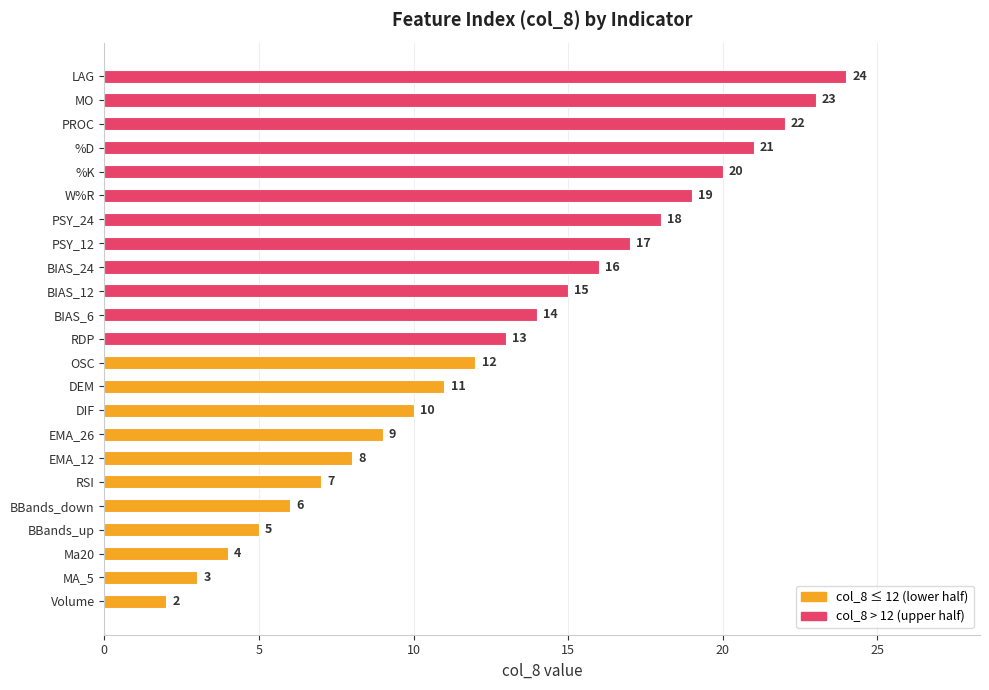

What is the difference between the second highest and second lowest values?

20